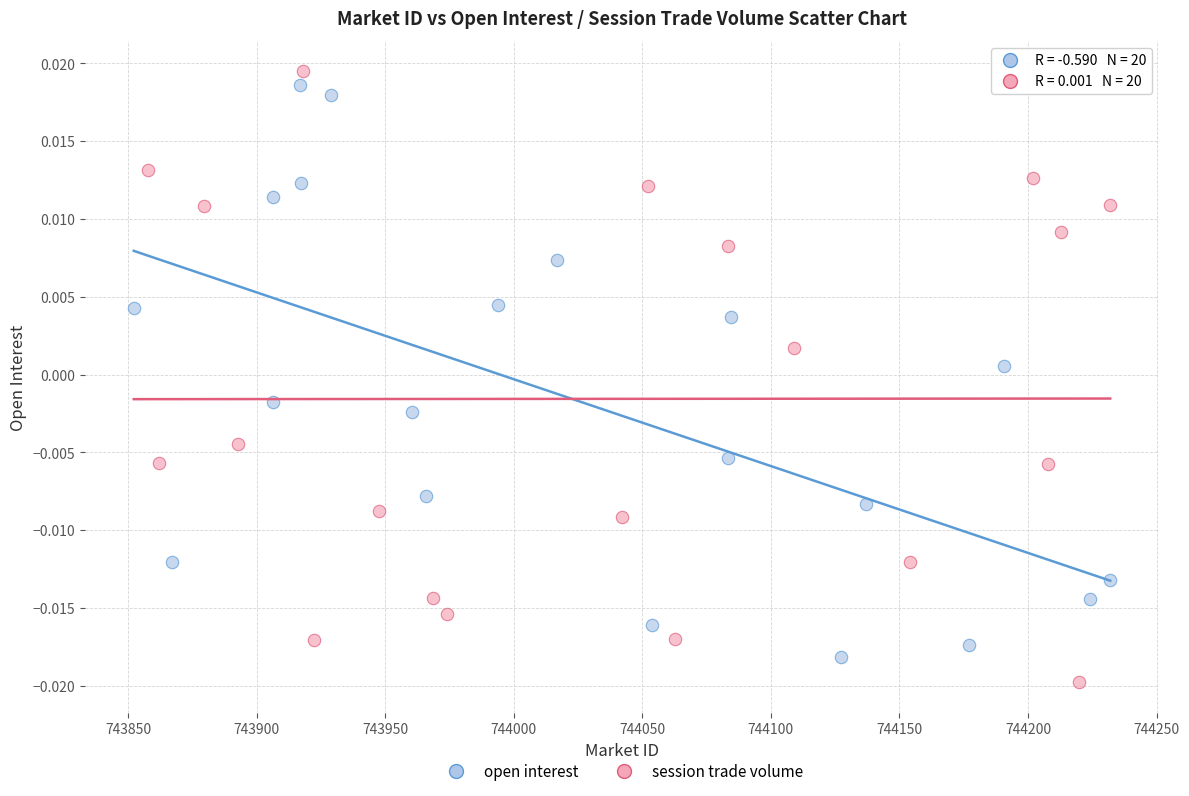

Which series has the largest Y range (max minus min)?

session trade volume